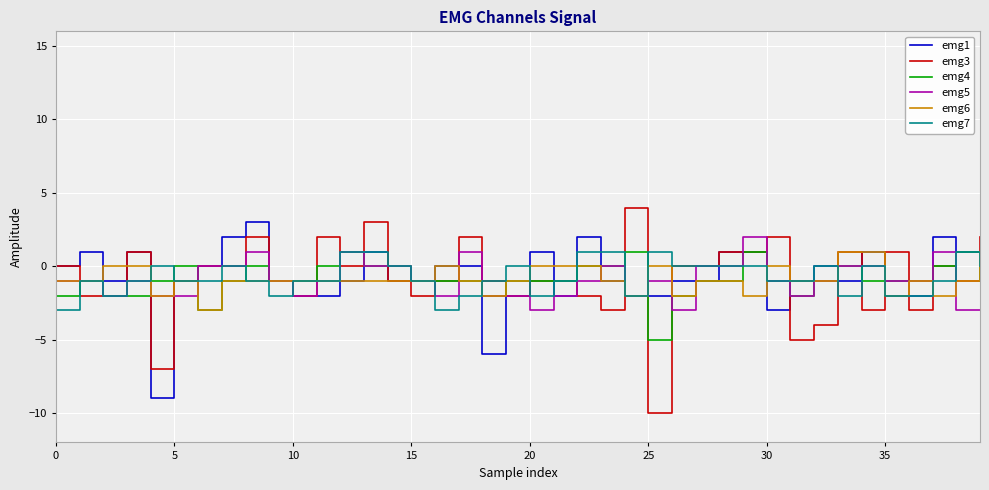

Which series has the widest spread of values?

emg3